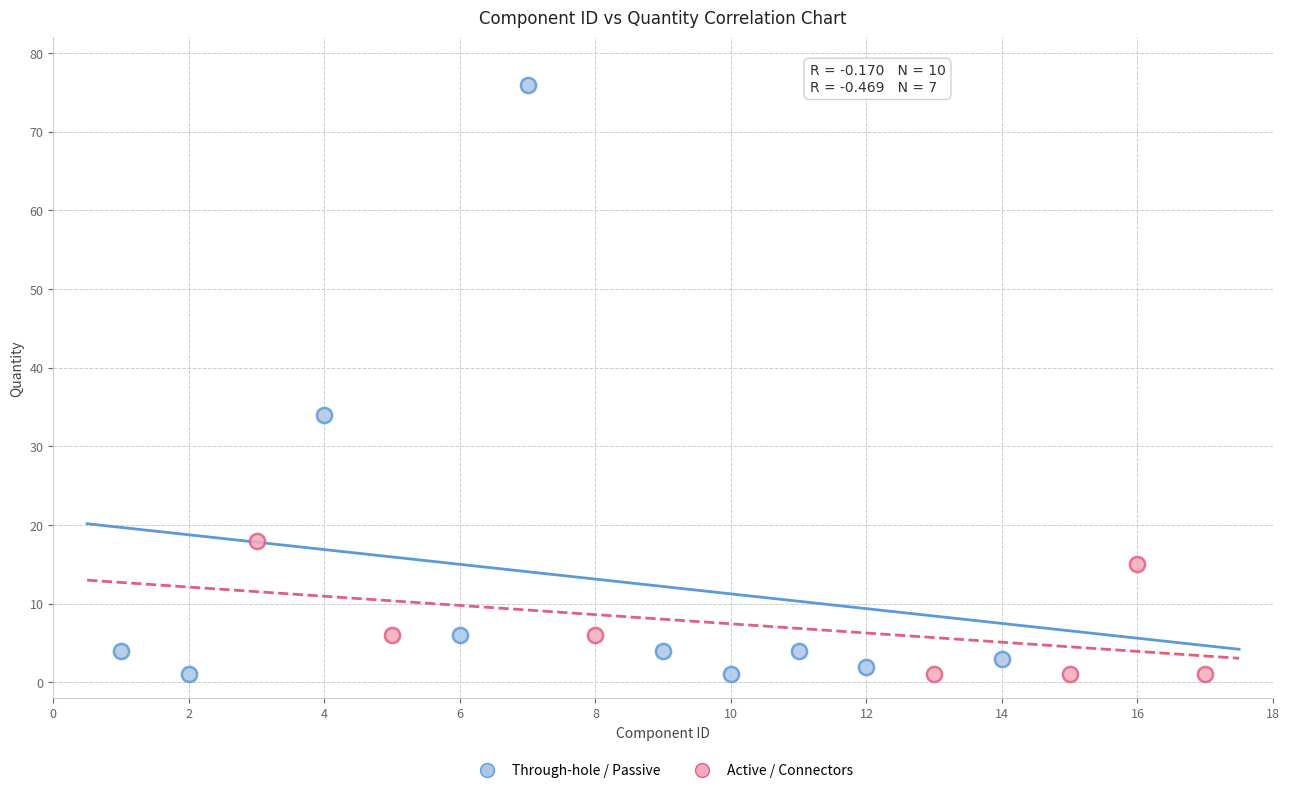

Which series has the largest Y range (max minus min)?

Through-hole / Passive